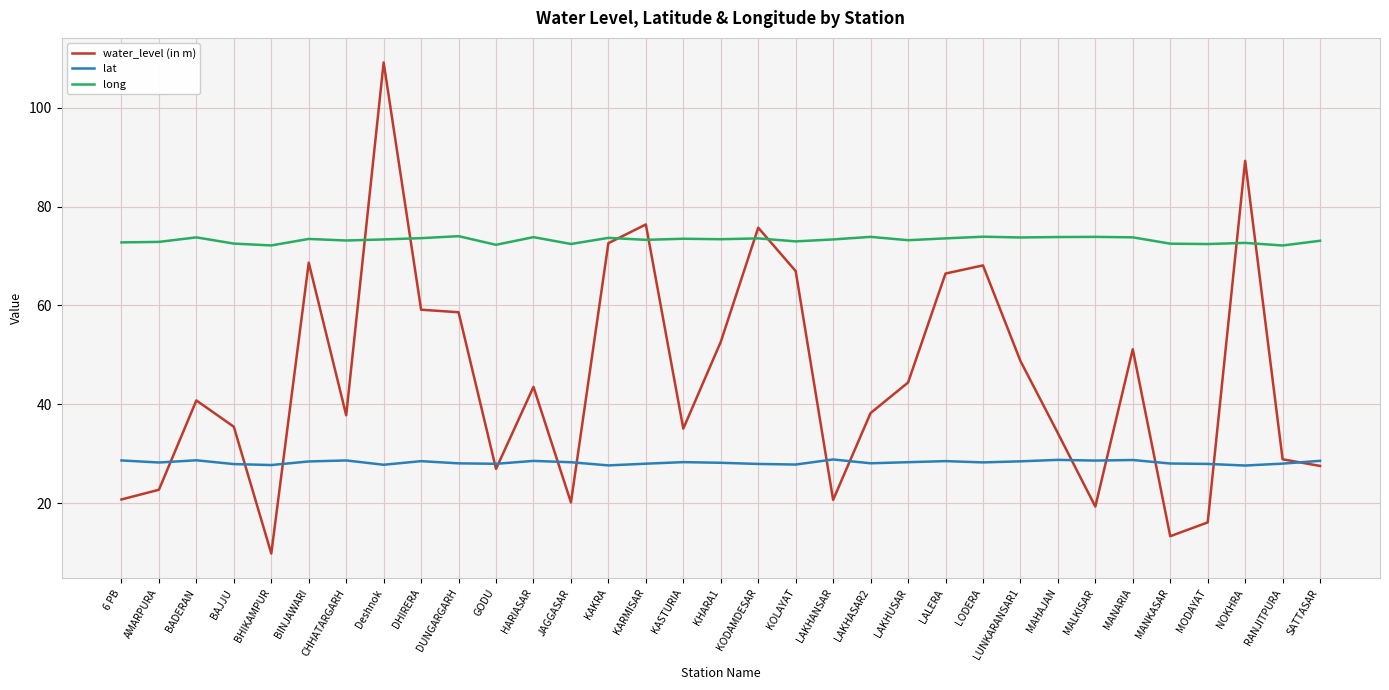

Rank the series by their maximum value, from lowest to highest.

lat, long, water_level (in m)